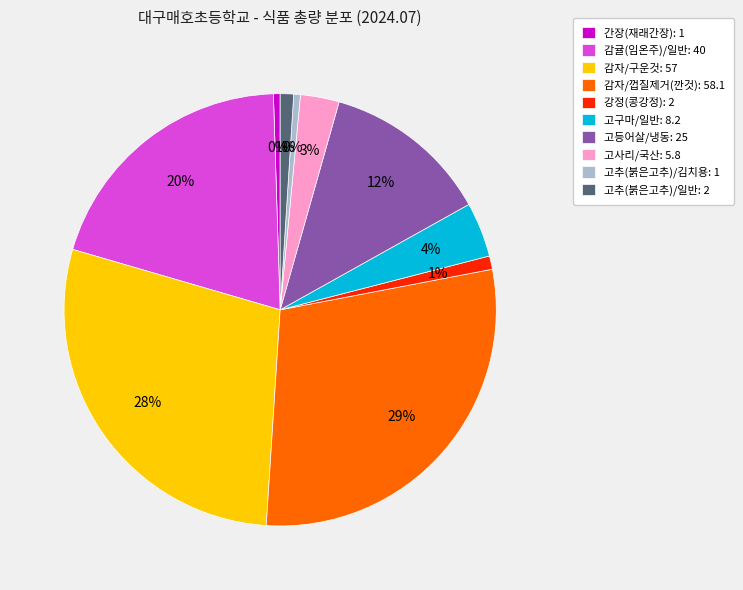

Between 감자/껍질제거(깐것) and 고구마/일반, which is larger?

감자/껍질제거(깐것)